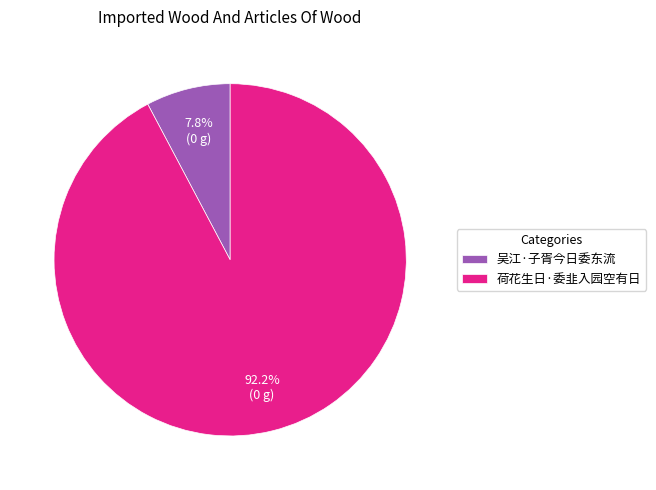

Which category has the biggest portion of the pie?

荷花生日·委韭入园空有日